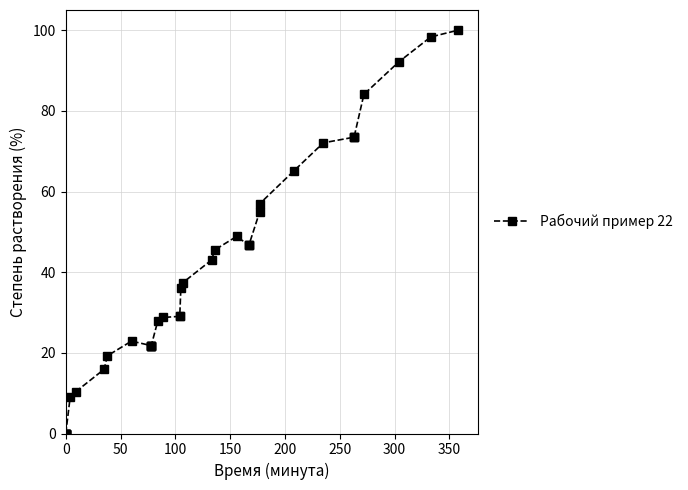

How many interior local peaks (higher than both neighbors) does the data have?

2